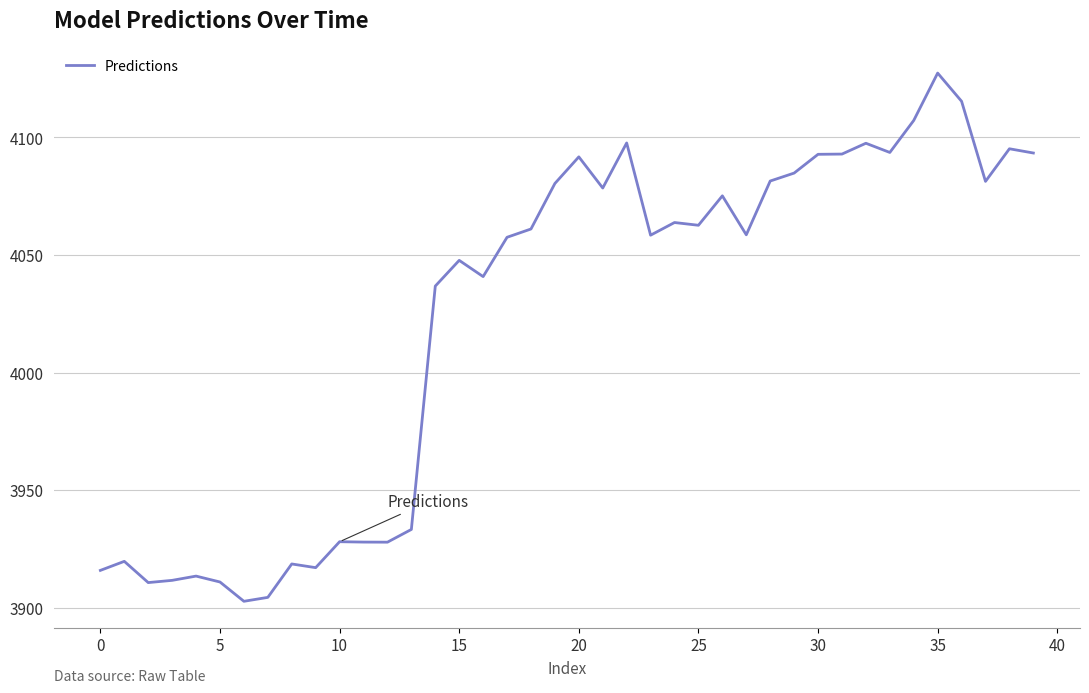

What is the smallest value displayed?

3902.8